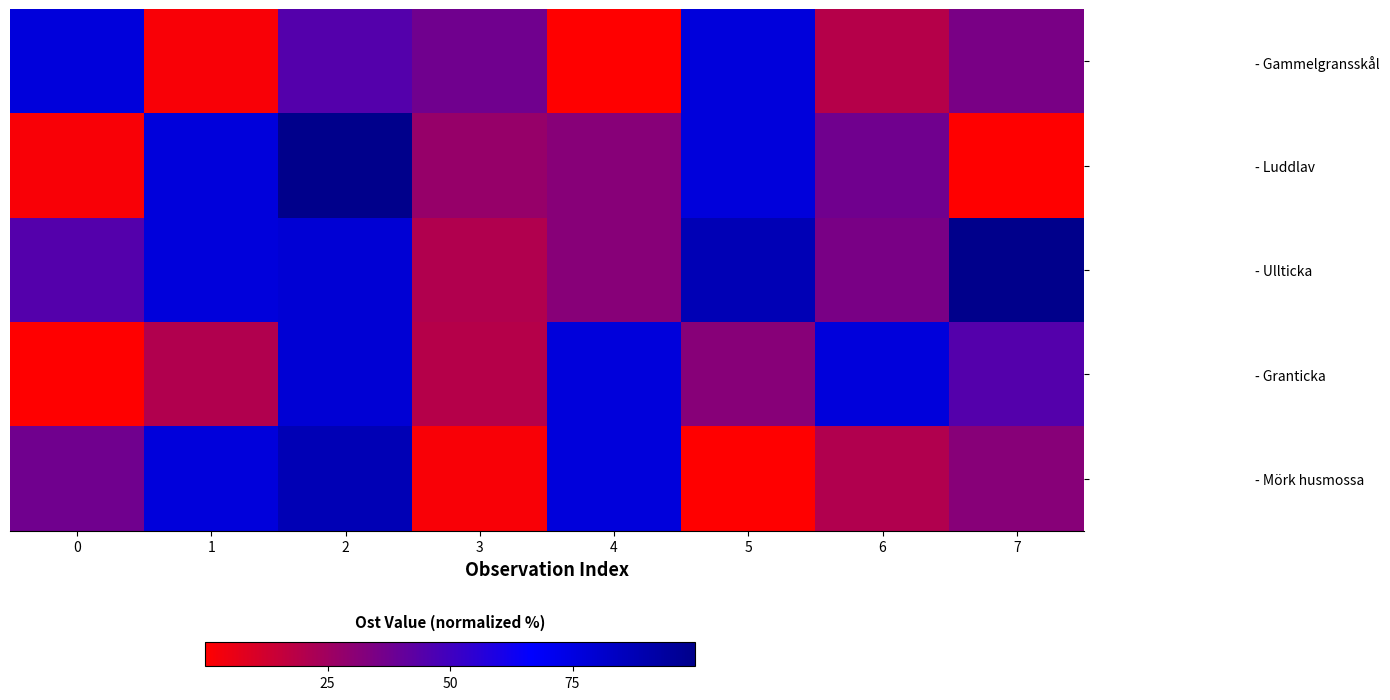

Which series has the largest total across all categories?

- Ullticka